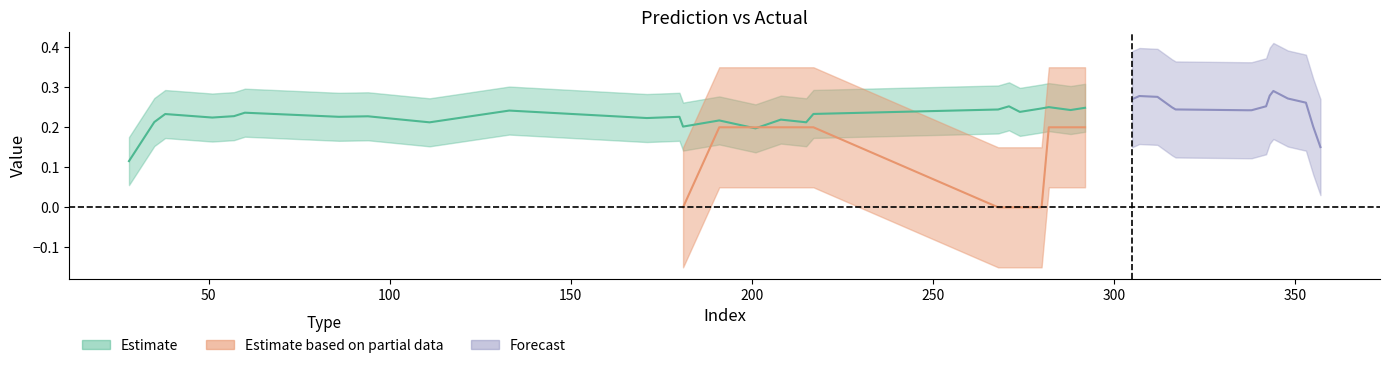

What value does the y_pred series have at 343?

0.3